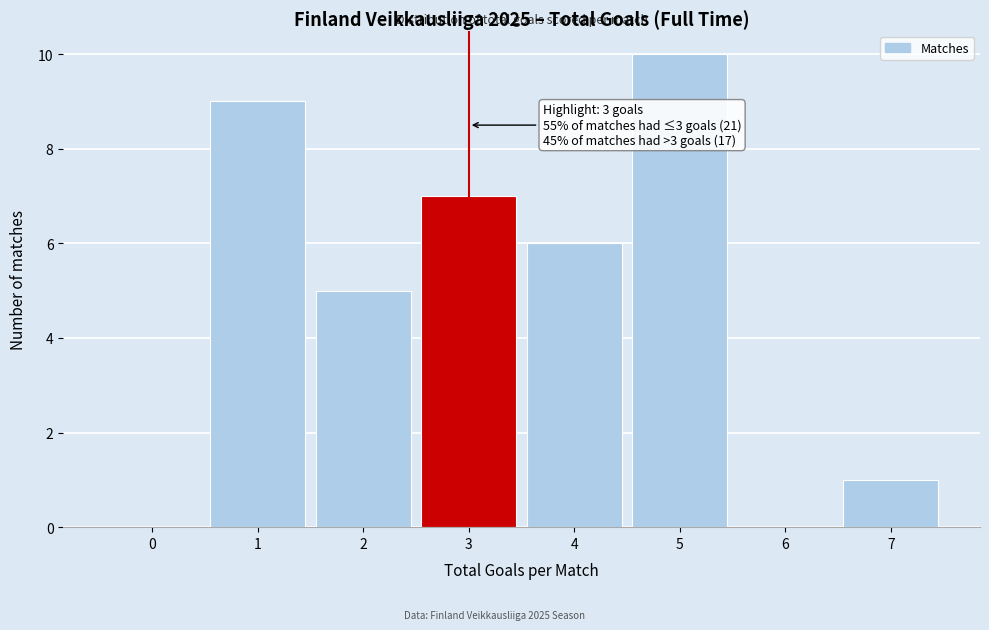

Reading left to right, list all the values displayed in this chart.

0=0	1=9	2=5	3=7	4=6	5=10	6=0	7=1